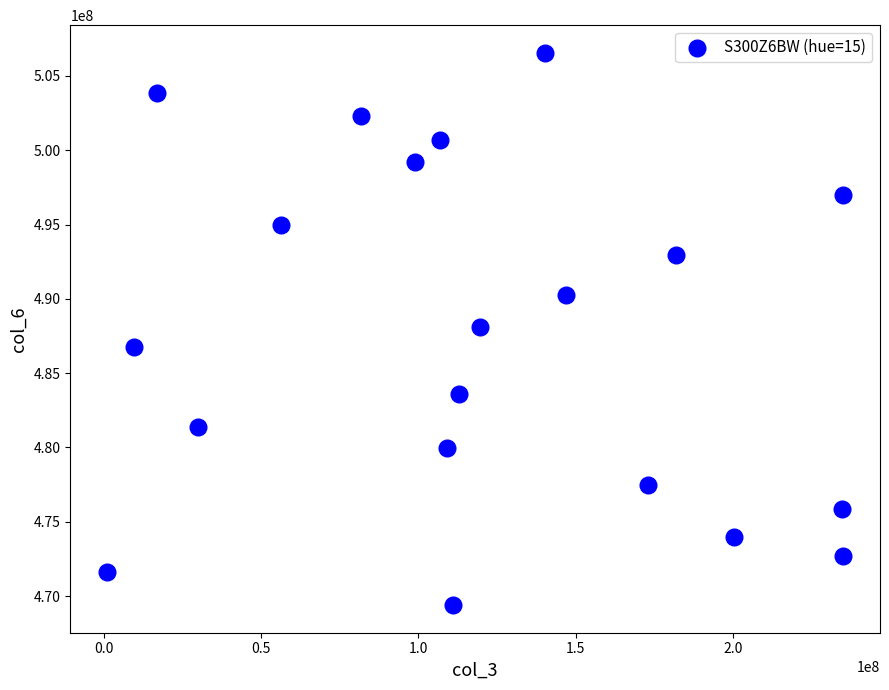

What is the range of Y values (max minus min)?

37165892